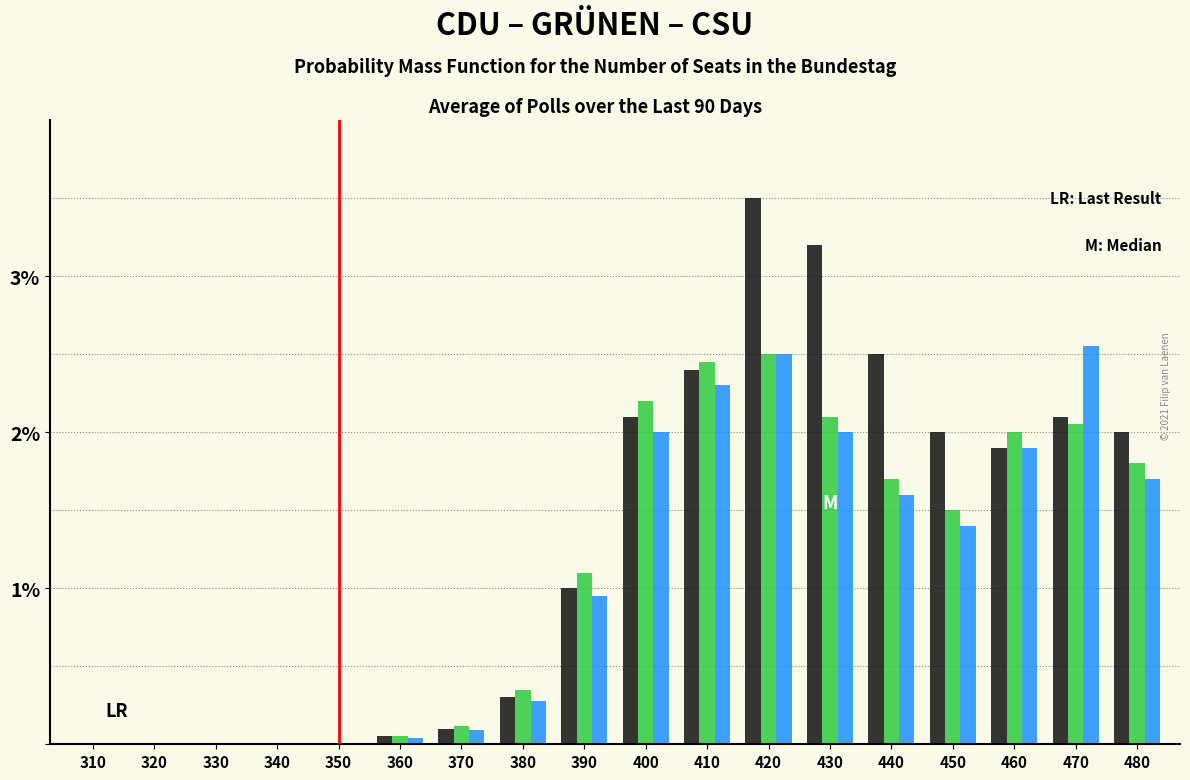

What is the total value across all series at 480?

5.5